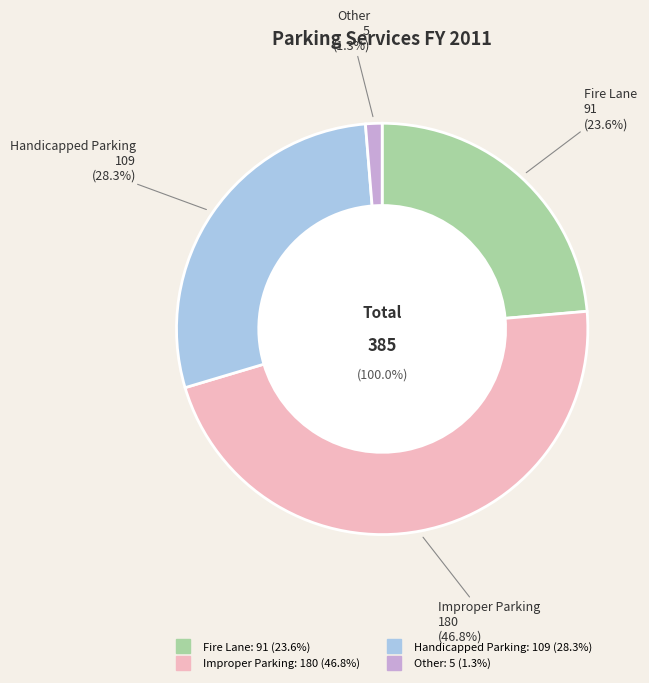

What percentage is the Fire Lane slice, to the nearest percent?

24%